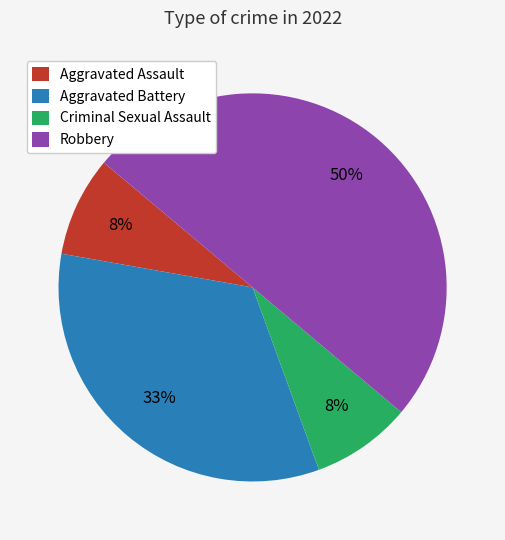

To the nearest percent, what is the difference between the largest and smallest slice percentages?

42%